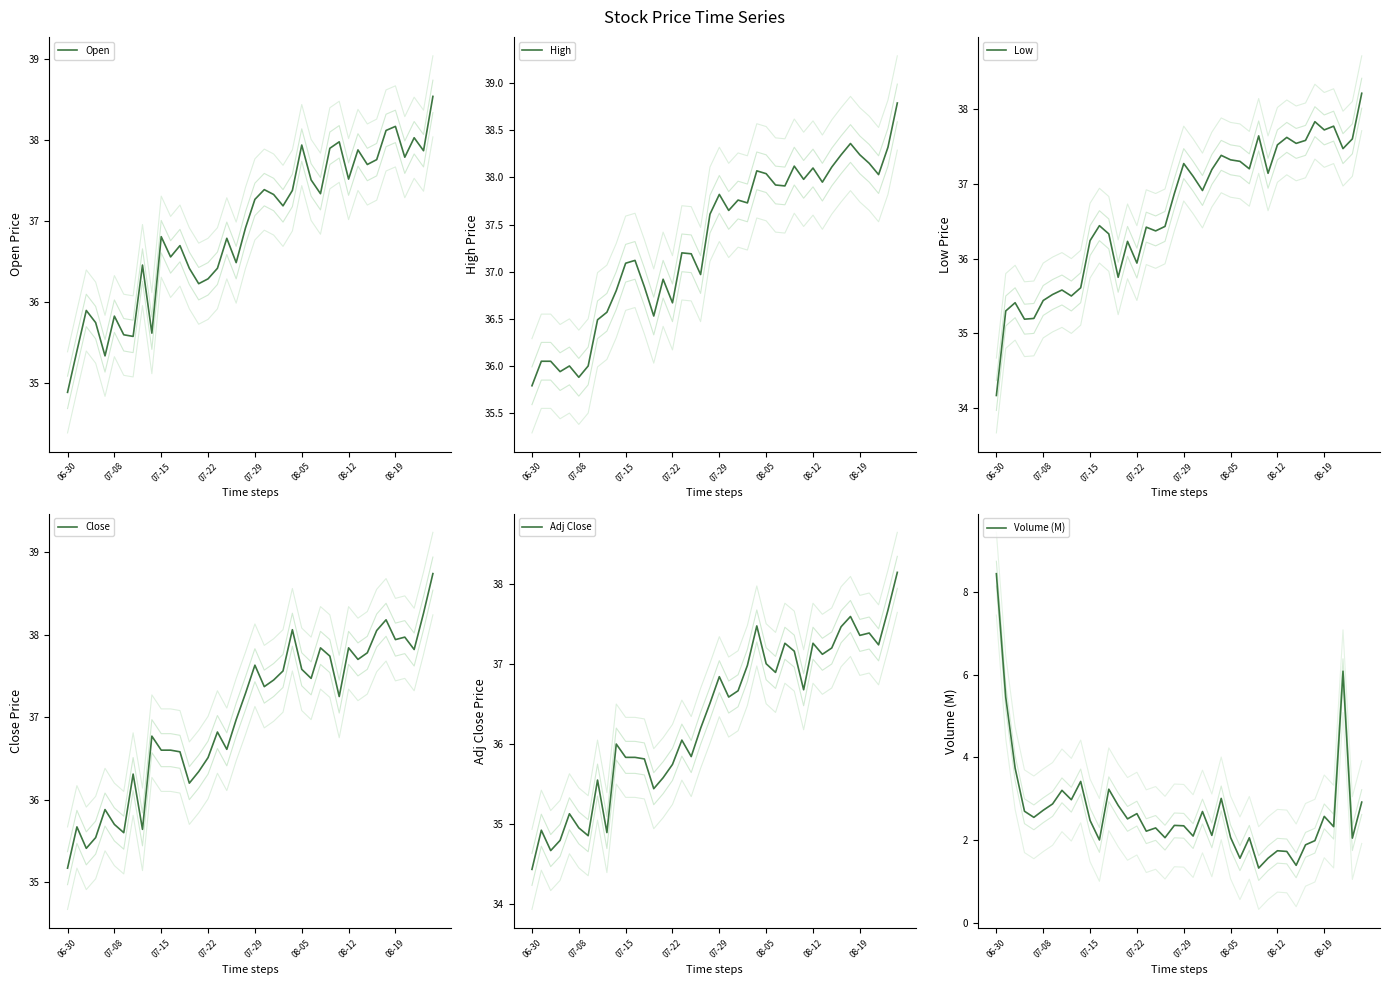

Where is High nearest to the value 37?

18